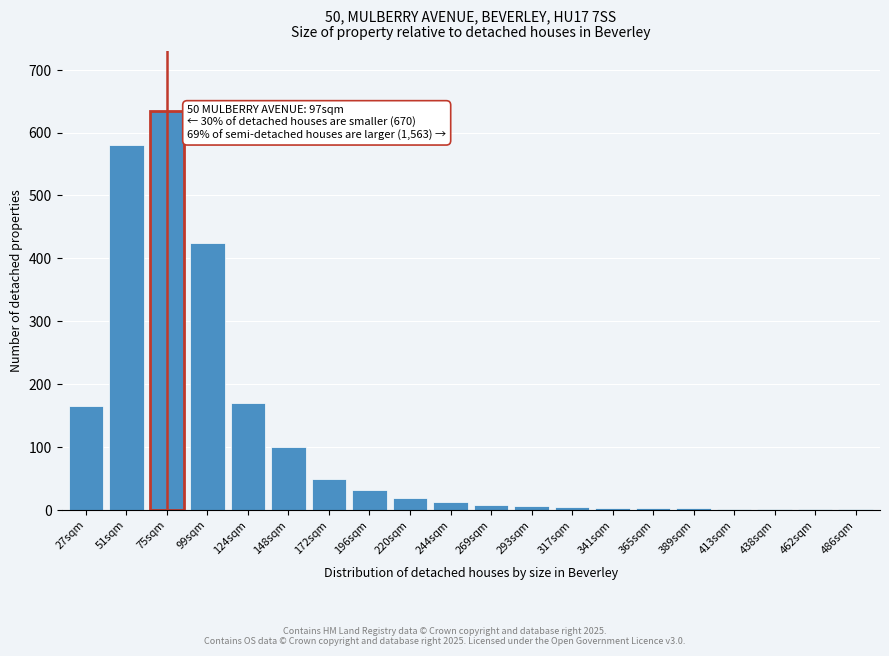

What is the sum of all values?

2214